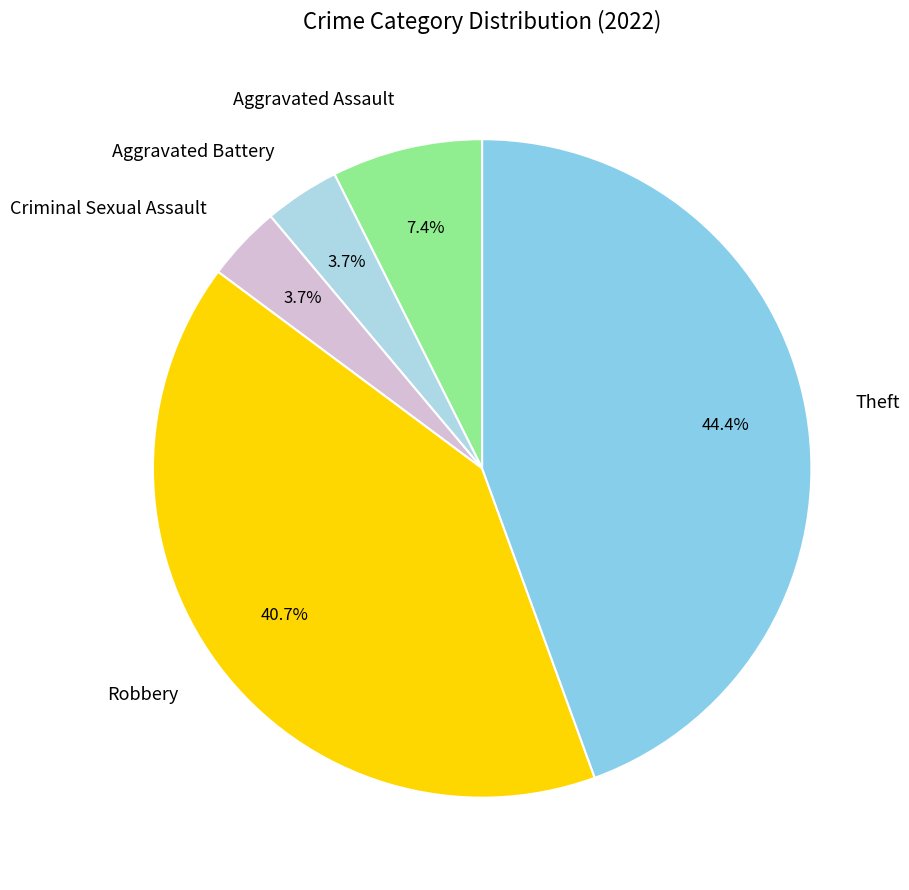

Is it true that Theft is 30% of the pie?

False